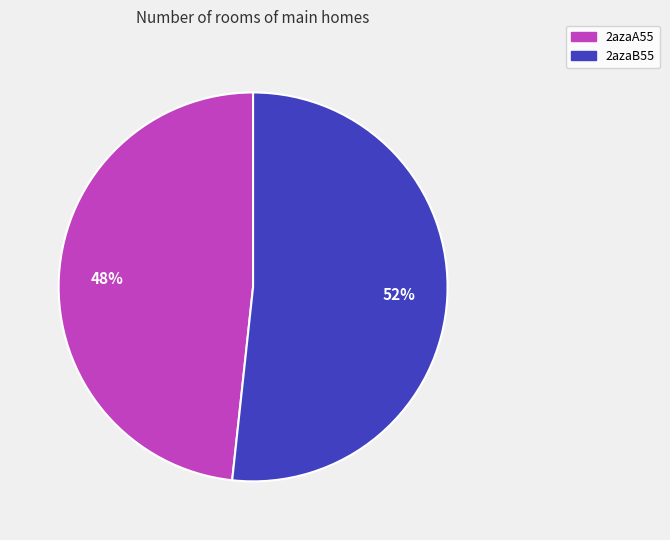

Between 2azaB55 and 2azaA55, which is larger?

2azaB55